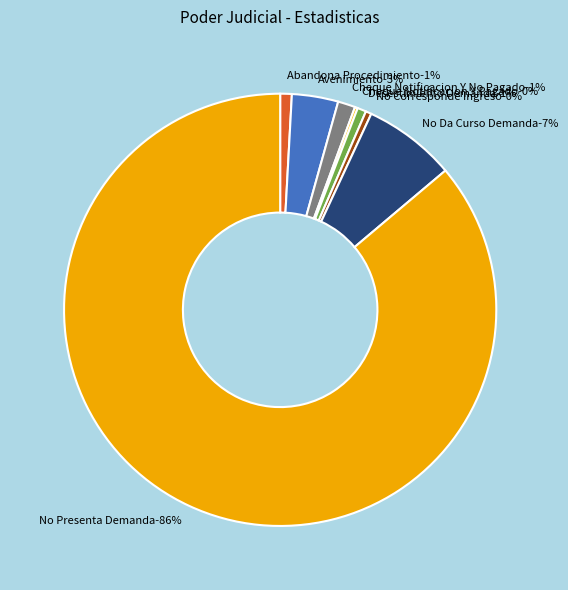

To the nearest percent, what portion does No Presenta Demanda represent?

86%